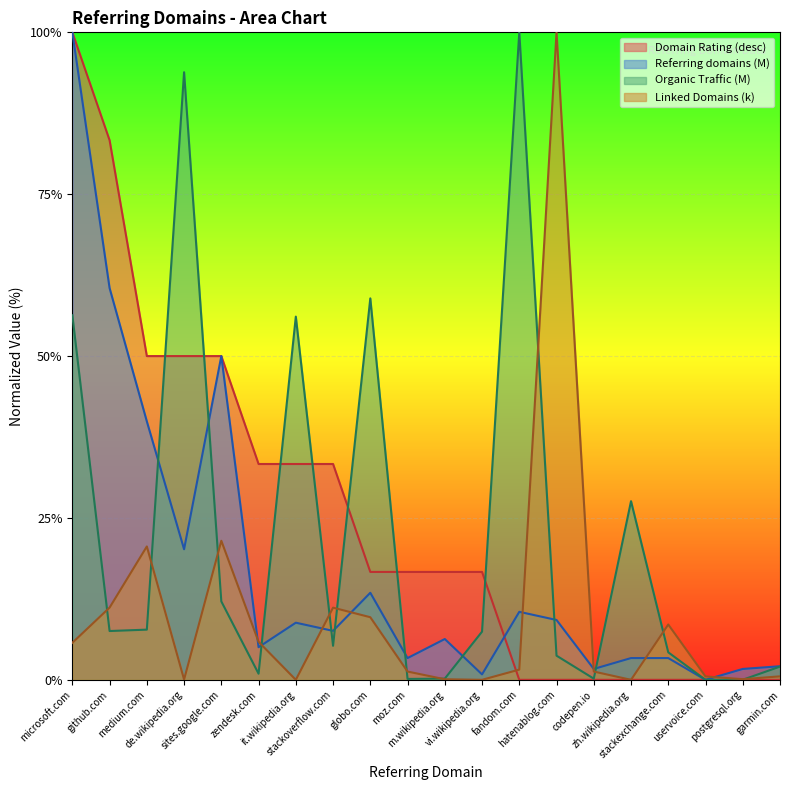

At which category does Linked Domains (k) reach its first local peak?

medium.com